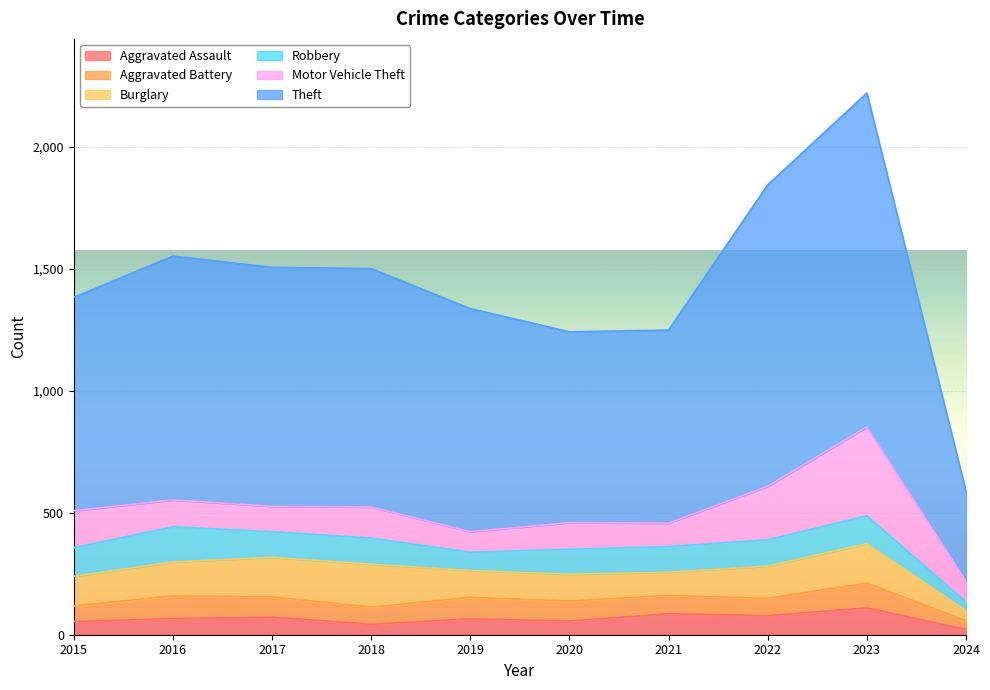

Reading left to right, what are all the values shown in this chart?

Aggravated Assault: 54	66	72	43	65	56	86	78	110	22
Aggravated Battery: 64	93	83	70	88	82	75	71	102	35
Burglary: 121	139	162	176	110	110	95	132	161	42
Robbery: 117	144	105	107	75	102	105	108	114	35
Motor Vehicle Theft: 152	110	104	127	84	109	96	219	364	85
Theft: 874	999	979	977	914	782	791	1235	1368	368